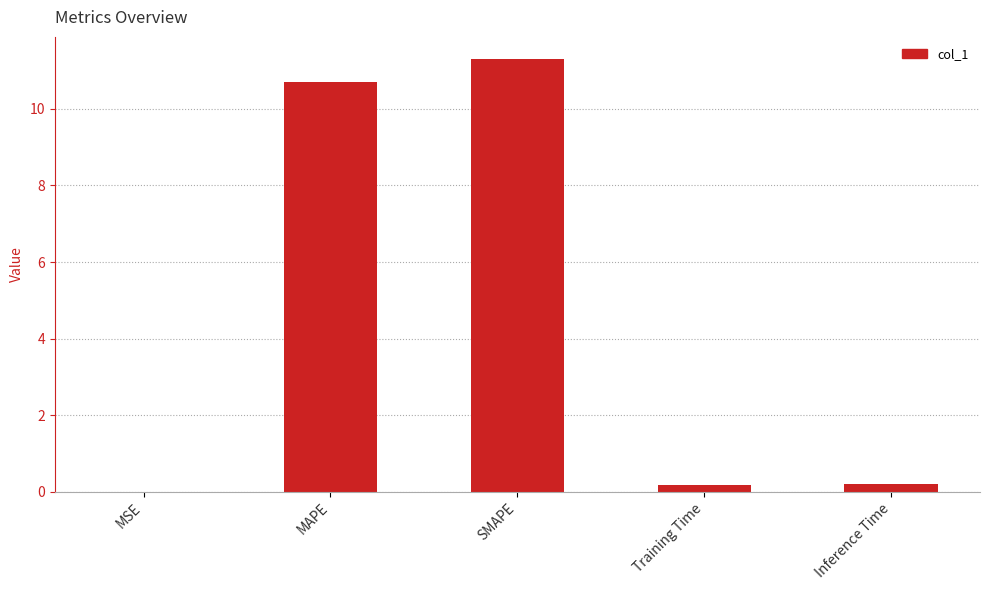

Between SMAPE and MSE, which is larger?

SMAPE